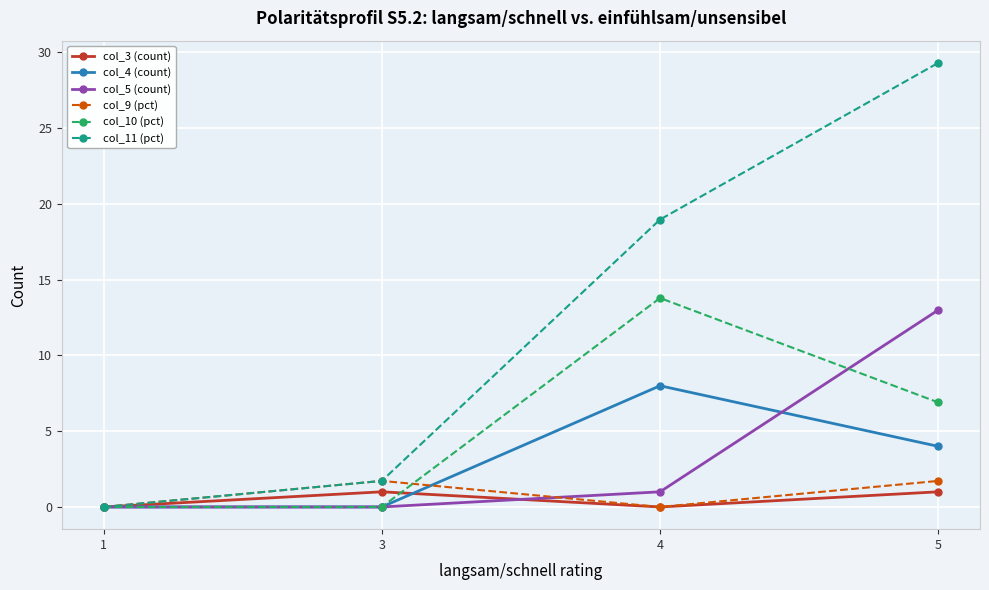

What is the sum of all col_3 (count) values?

2.0